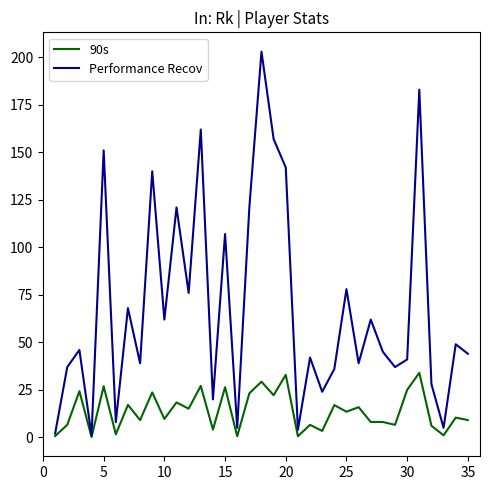

List the series in order of their peak value, lowest first.

90s, Performance Recov